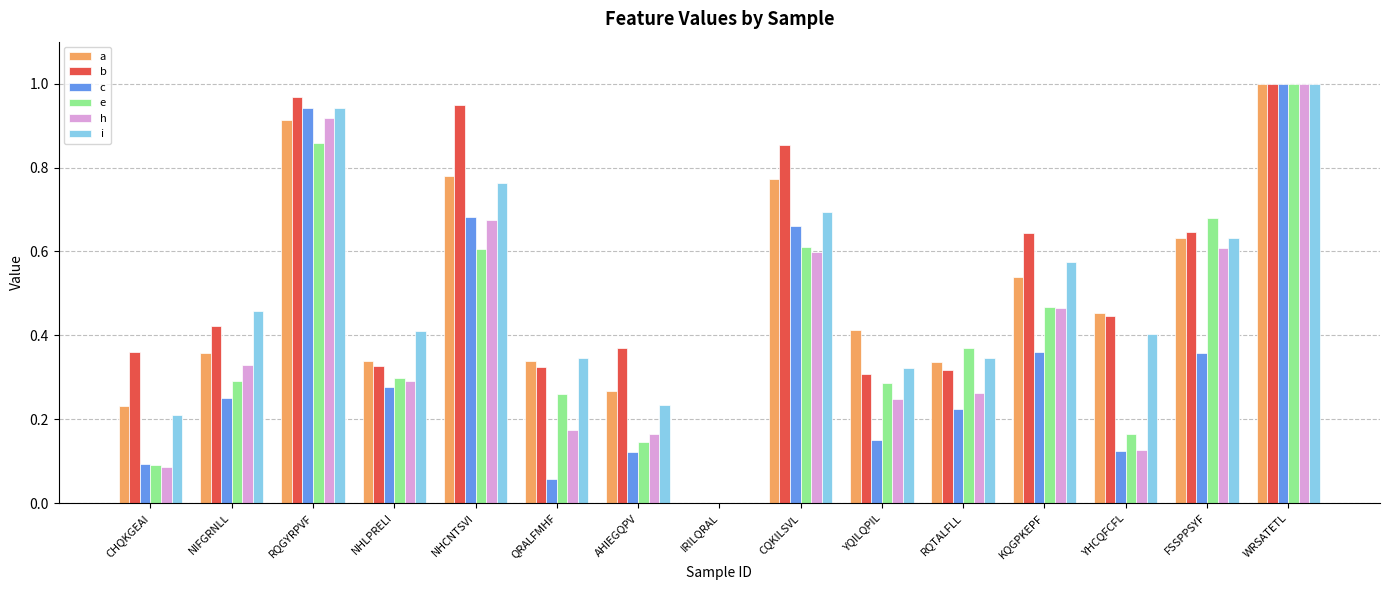

What is the sum of all h values?

5.9